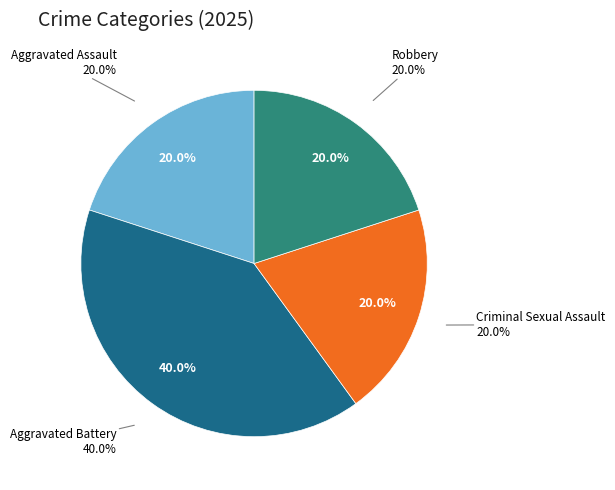

What portion of the pie excludes Aggravated Assault?

80.0%